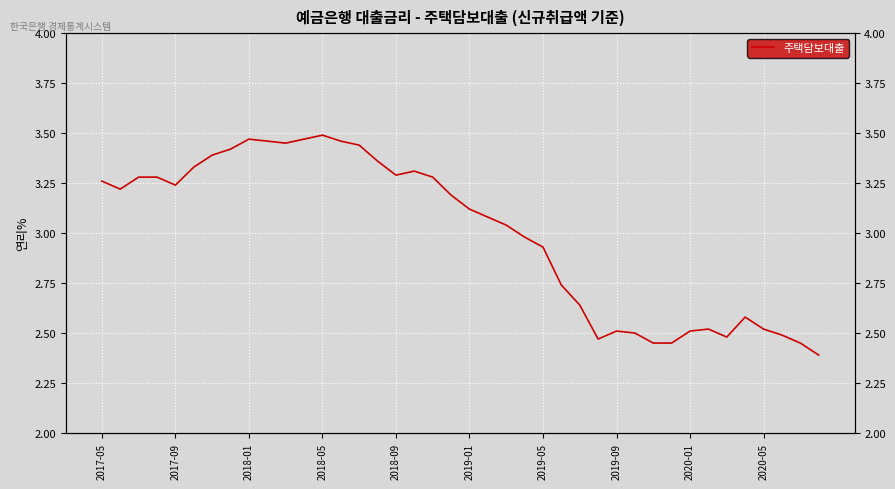

How many interior local valleys (lower than both neighbors) does the data have?

6